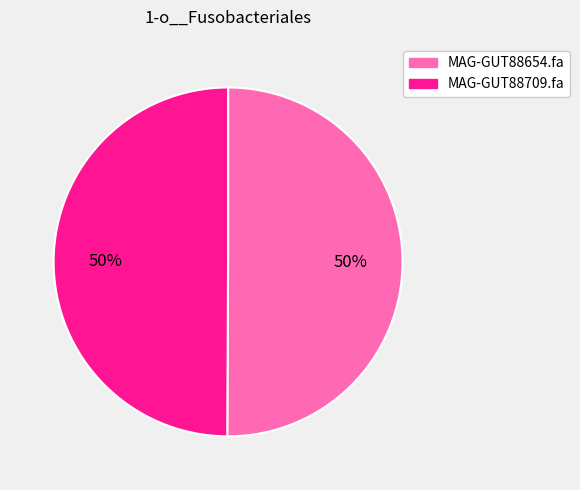

Count the number of slices in the pie.

2